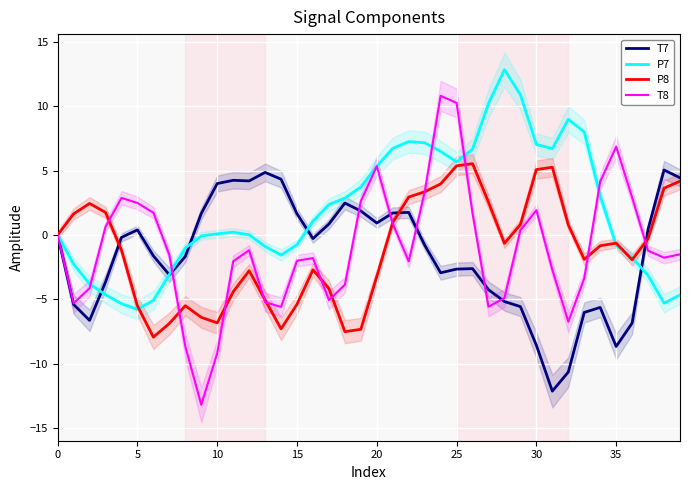

Is it true that P7 equals -0.0 at 9?

False